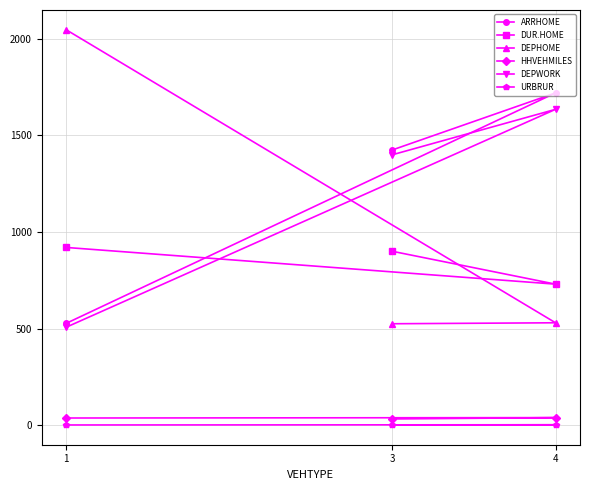

What is the maximum value shown in the chart?

2047